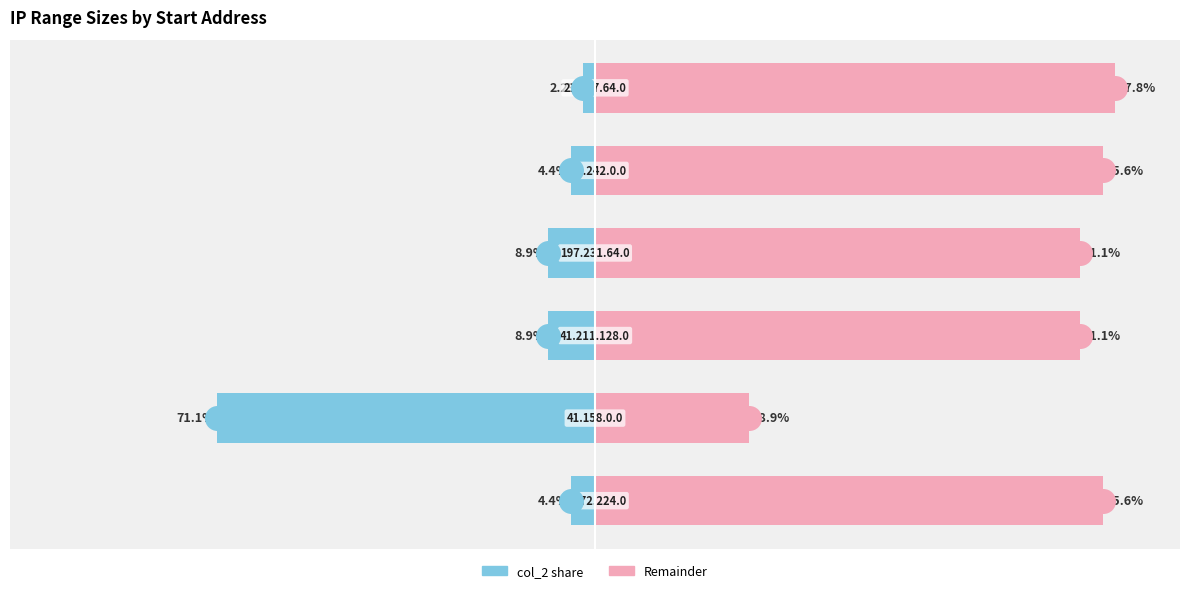

Rank the series at 3 from lowest to highest value.

col_2 (left %), Remainder (right %)